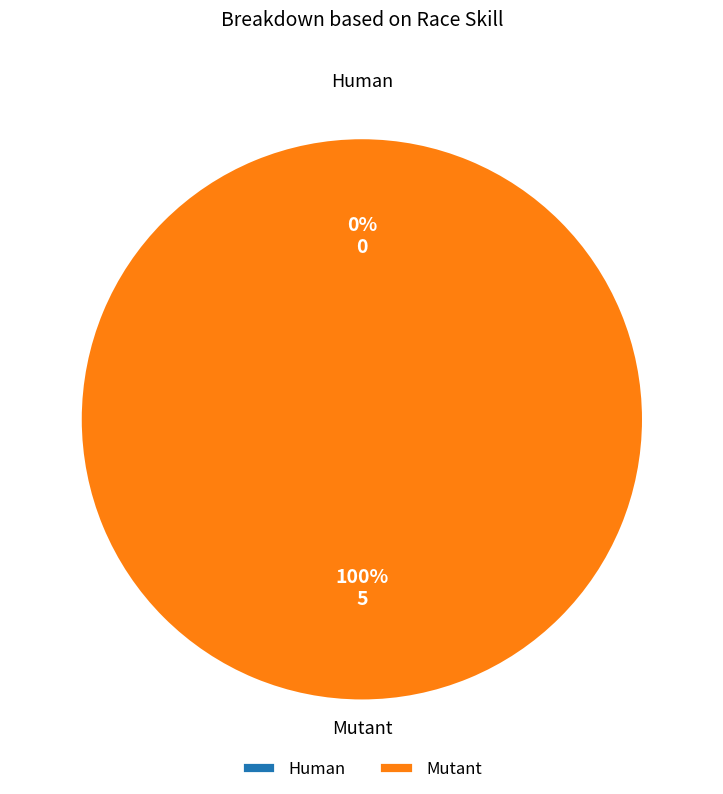

Rank the categories by value from highest to lowest.

Mutant, Human